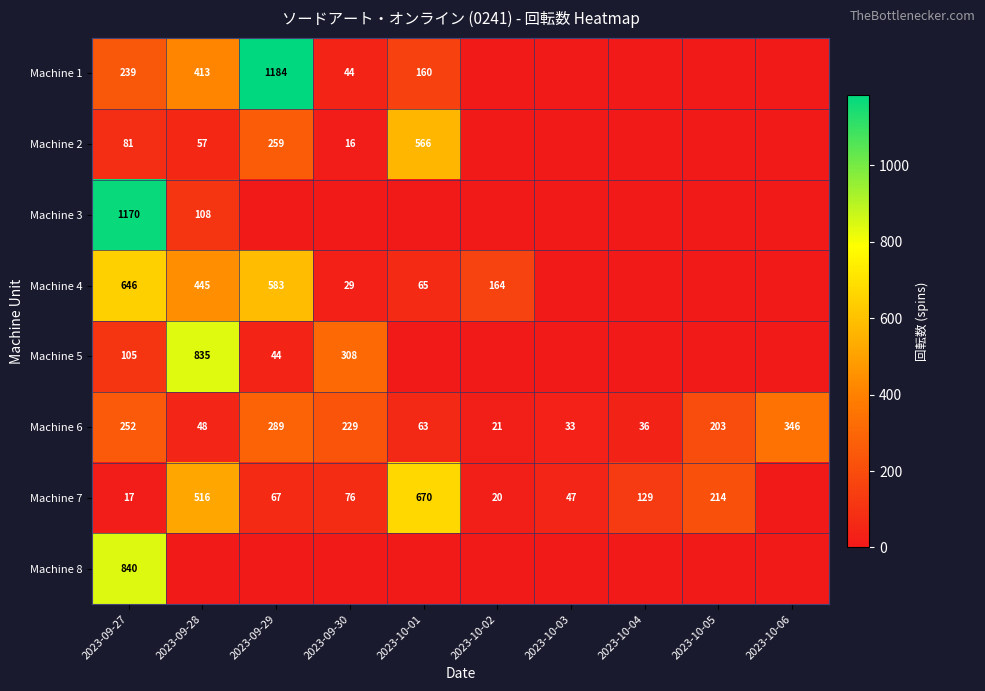

How many series are shown in this chart?

8